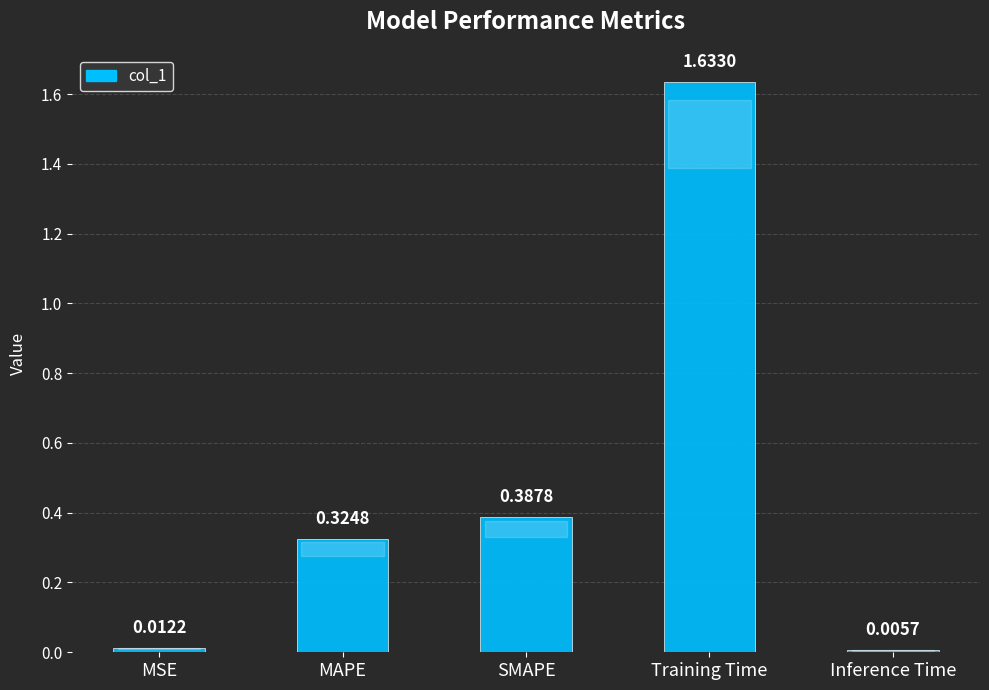

At which label is the value closest to 0?

Inference Time